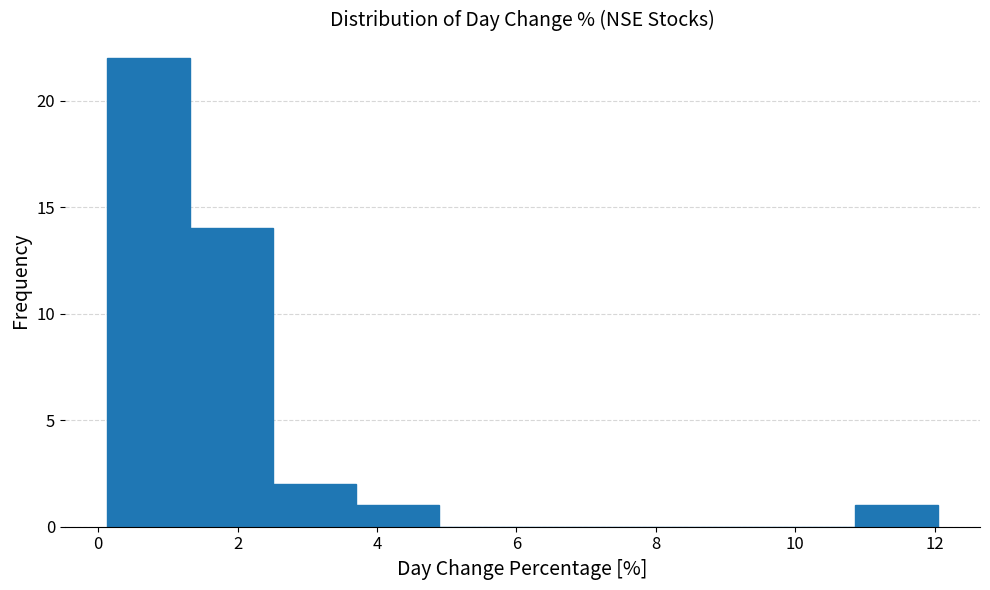

Reading left to right, list every bar in this chart as the range it spans on the x-axis followed by its height. Neither the bar edges nor the heights are printed on the chart, so give them approximately, as read against the axes.

0.2 to 1.4: 22
1.4 to 2.6: 14
2.6 to 3.8: 2
3.8 to 4.8: 1
4.8 to 6.0: 0
6.0 to 7.2: 0
7.2 to 8.4: 0
8.4 to 9.6: 0
9.6 to 10.8: 0
10.8 to 12.0: 1